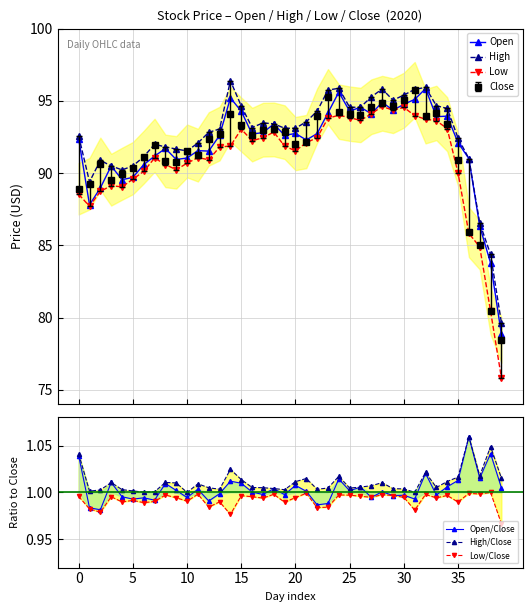

What is the minimum value for Open?

78.8